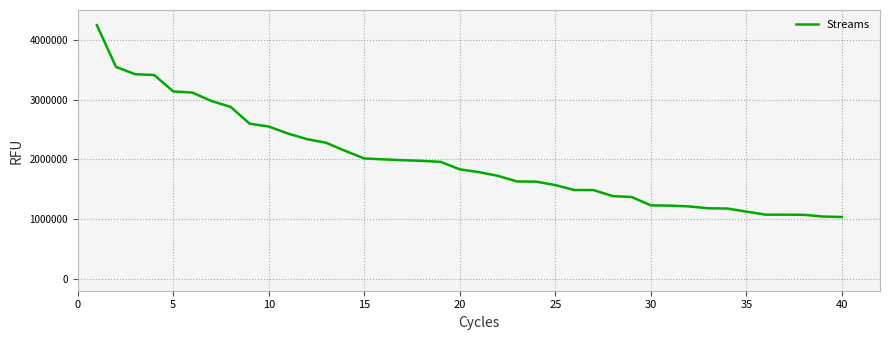

What is the difference between the second highest and second lowest values?

2505213